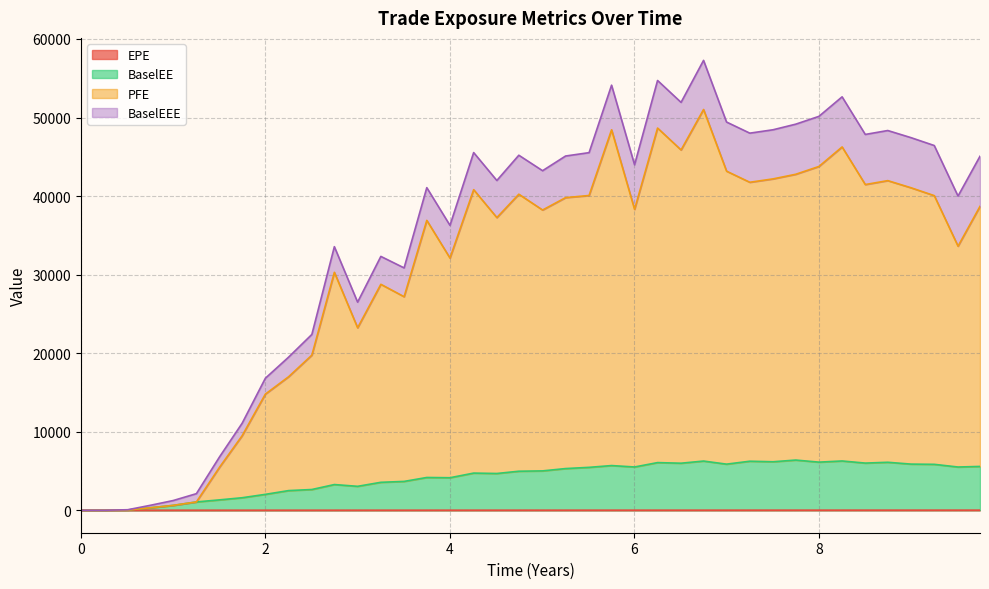

Does the chart display data point markers on the line(s)?

No